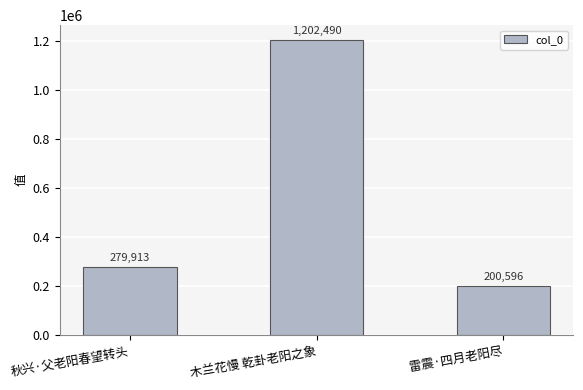

What is the minimum value shown in the chart?

200596